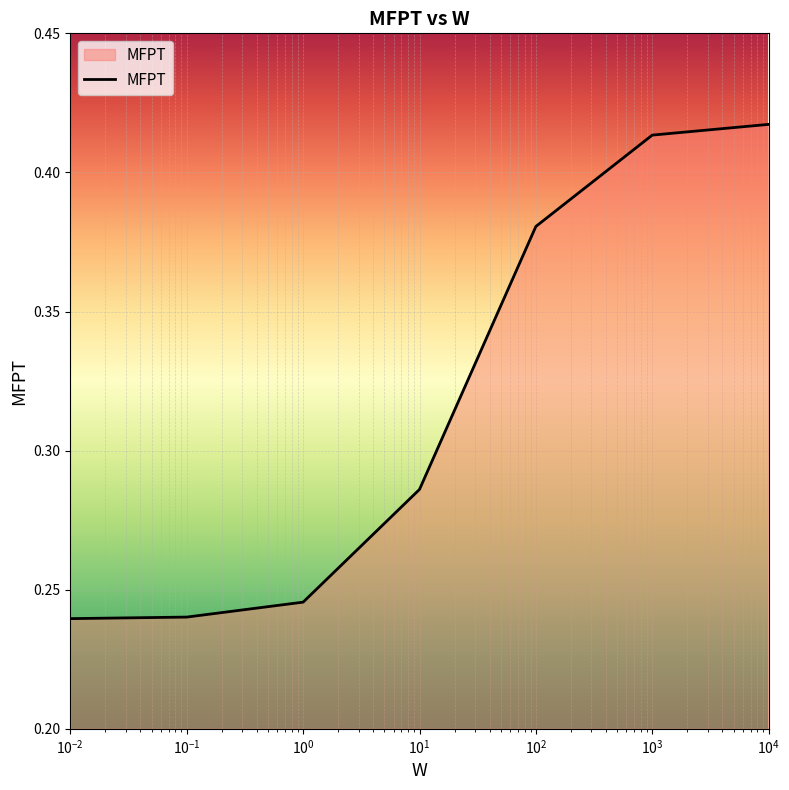

Count the values in the range 0 to 1.

7